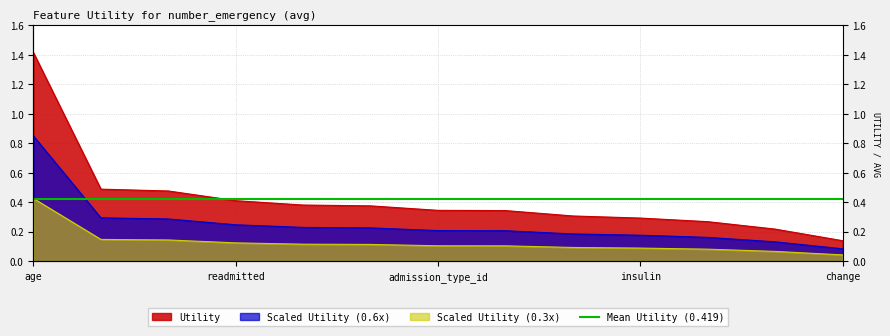

Reading left to right, what are all the values shown in this chart?

age=1.4	admission_source_id=0.5	discharge_disposition_id=0.5	readmitted=0.4	a1cresult=0.4	race=0.4	admission_type_id=0.3	gender=0.3	diag_1=0.3	insulin=0.3	max_glu_serum=0.3	diabetesmed=0.2	change=0.1